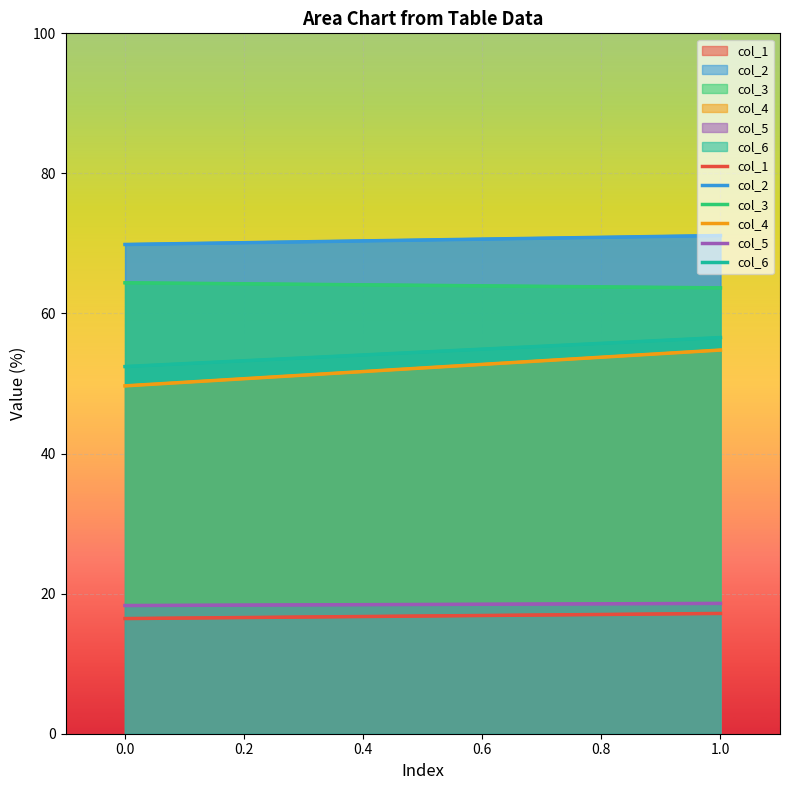

What are all the series names shown in the legend?

col_1, col_2, col_3, col_4, col_5, col_6